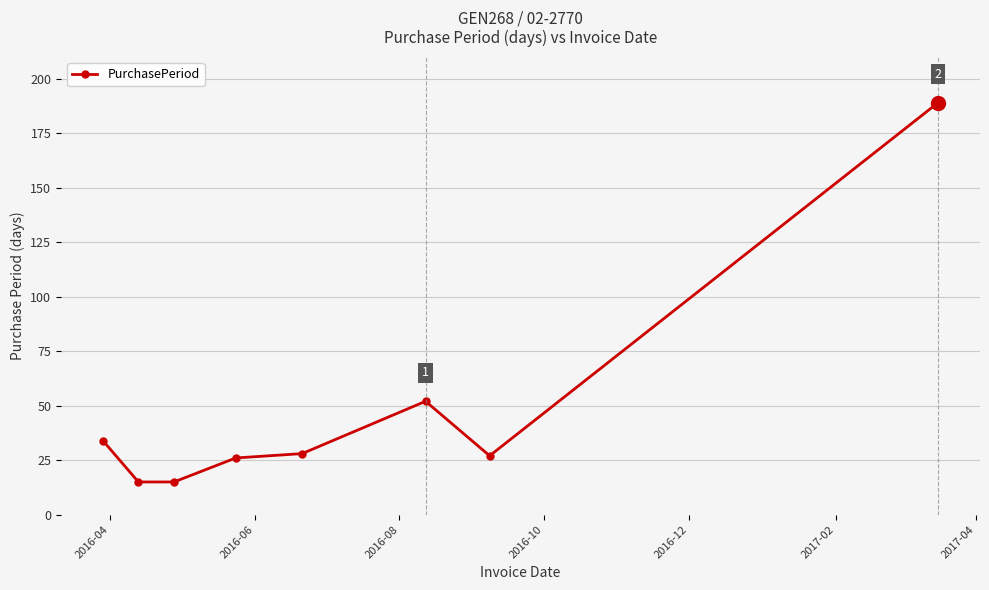

What is the value of the 5th point from the left?

28